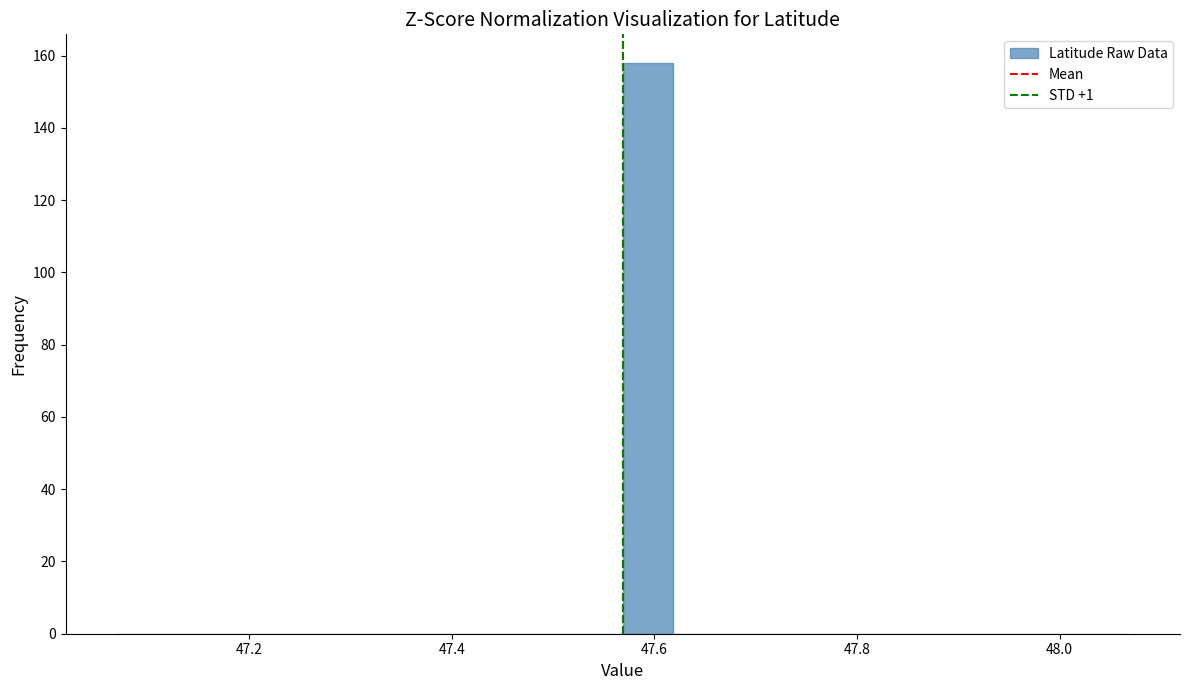

Around what value on the x-axis is the tallest bar? Give the approximate position of its centre, as read against the axis.

47.60